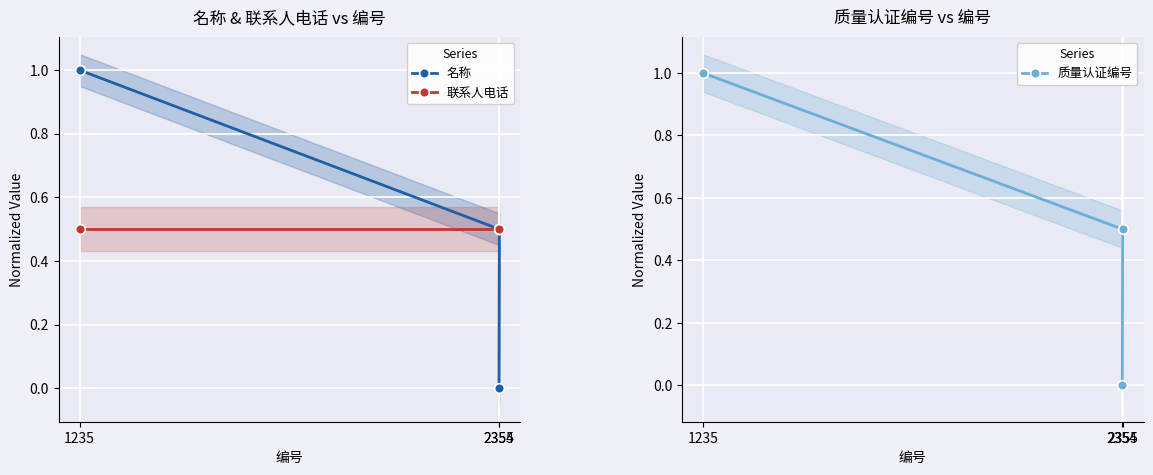

Reading left to right, extract all data points from this chart.

名称: 2354=0.0	2355=0.5	1235=1.0
联系人电话: 2354=0.5	2355=0.5	1235=0.5
质量认证编号: 2354=0.0	2355=0.5	1235=1.0